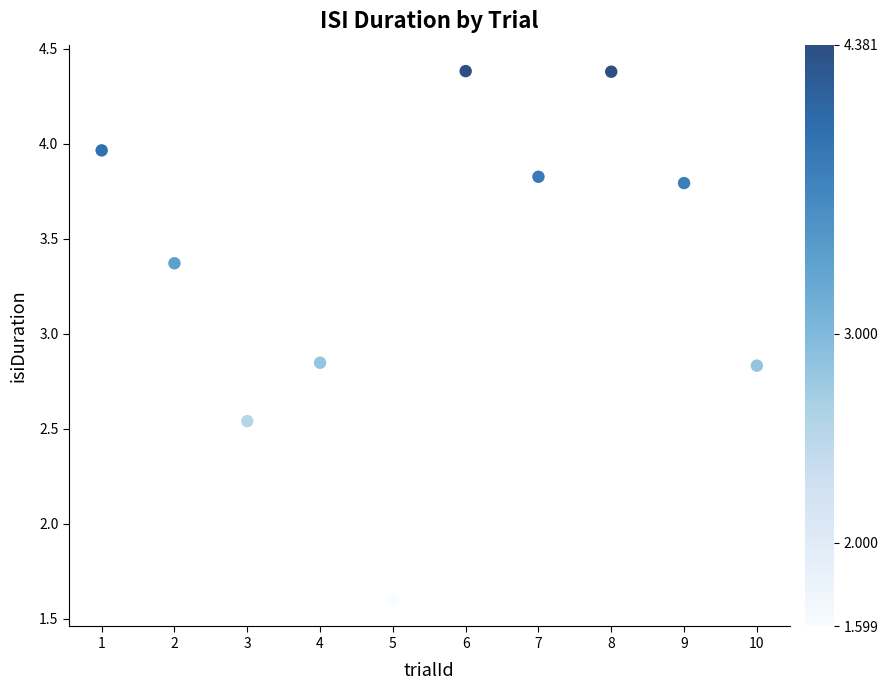

What Y value in the scatter plot is closest to 2?

1.6